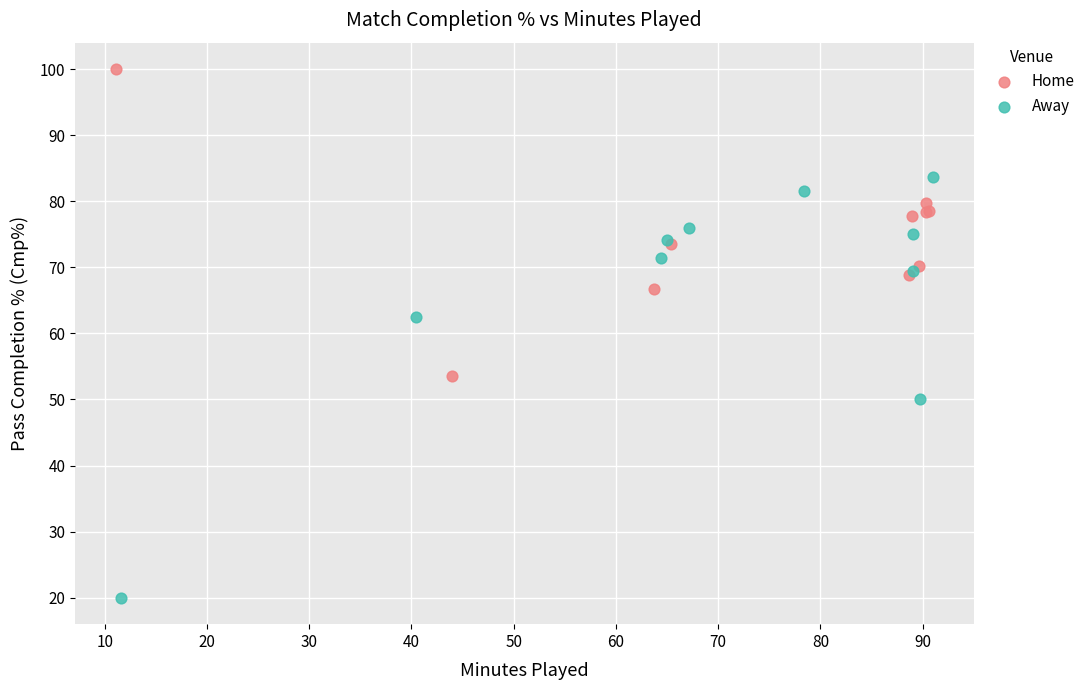

Which series reaches the minimum Y coordinate?

Away